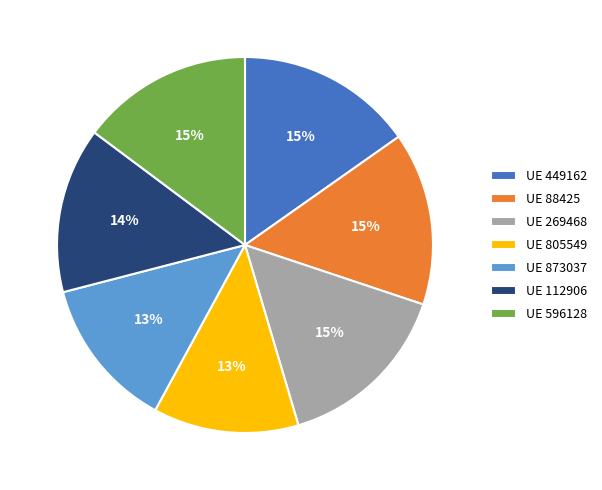

Combined, do UE 112906 and UE 873037 account for over 50%?

No